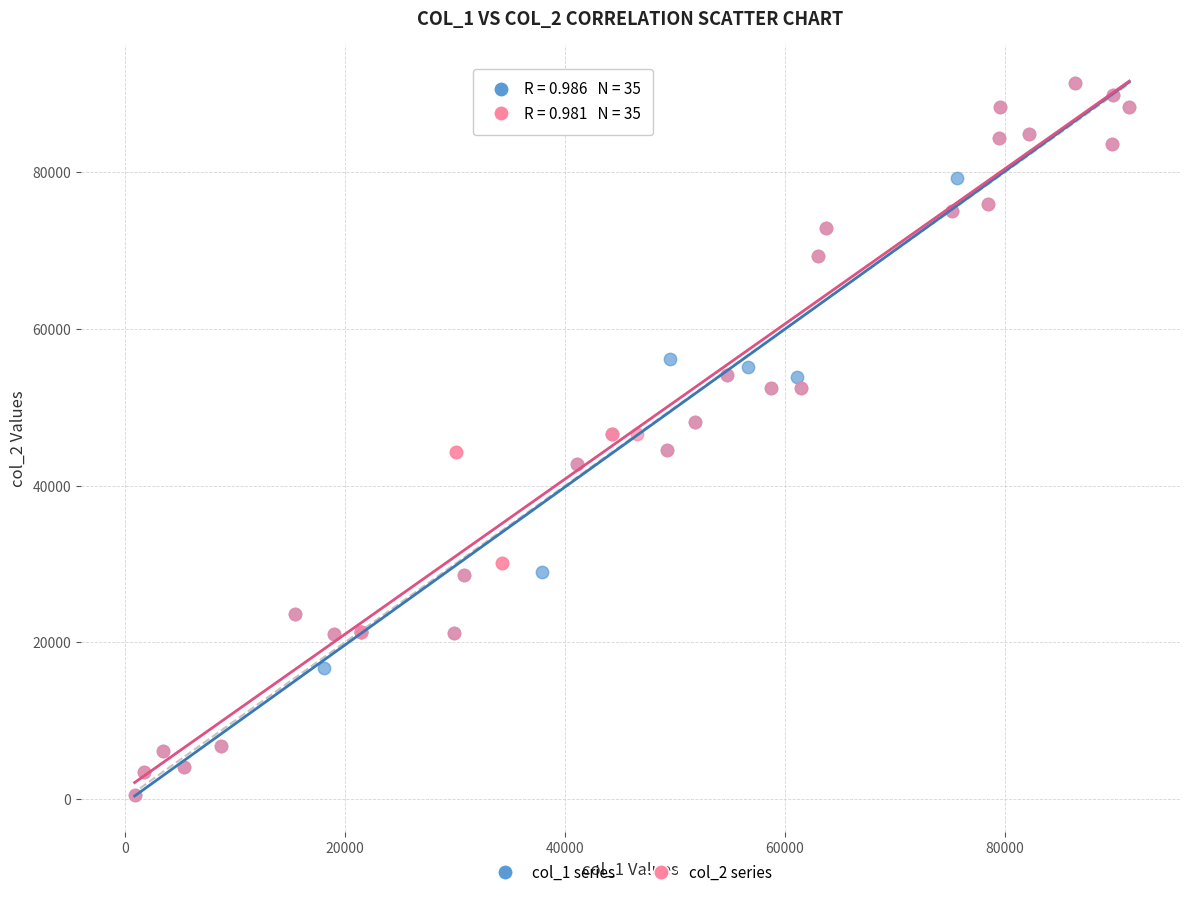

What are all the series names shown in the legend?

col_1 series, col_2 series